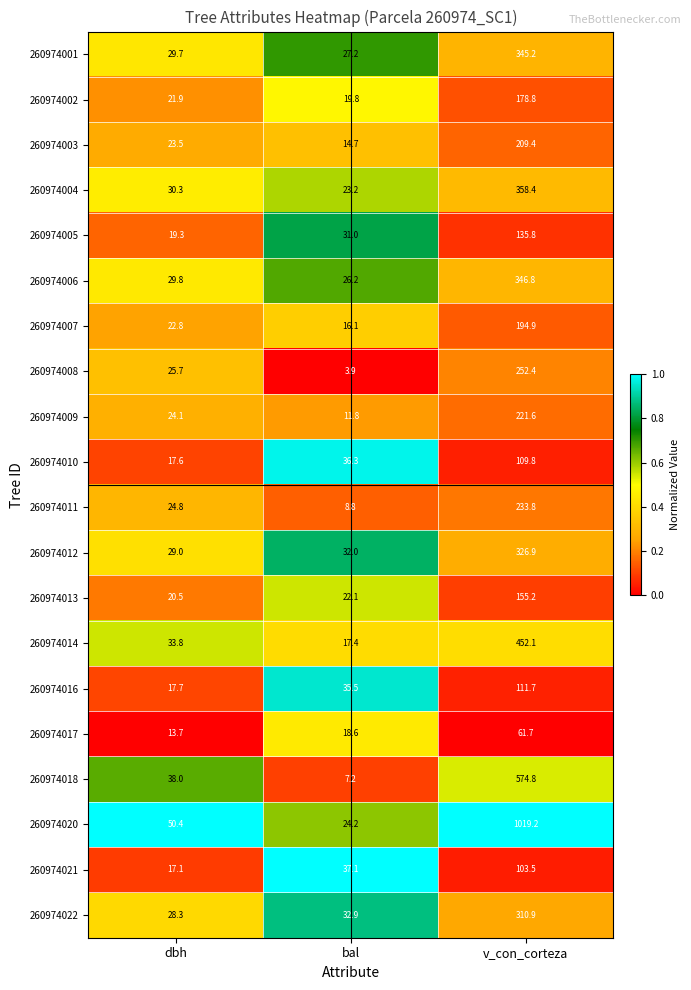

What is the spread (max minus min) of values at bal?

33.2